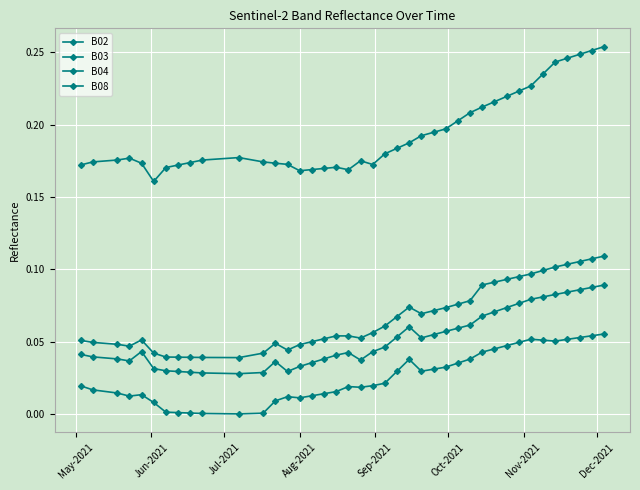

Does the chart have visible grid lines?

Yes